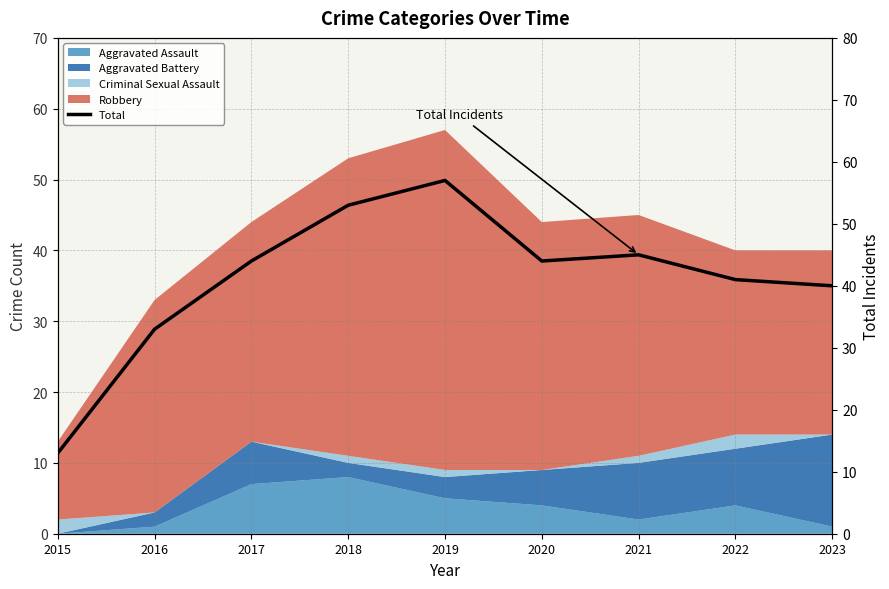

True or false: there are more than 2 points higher than both neighbors.

False